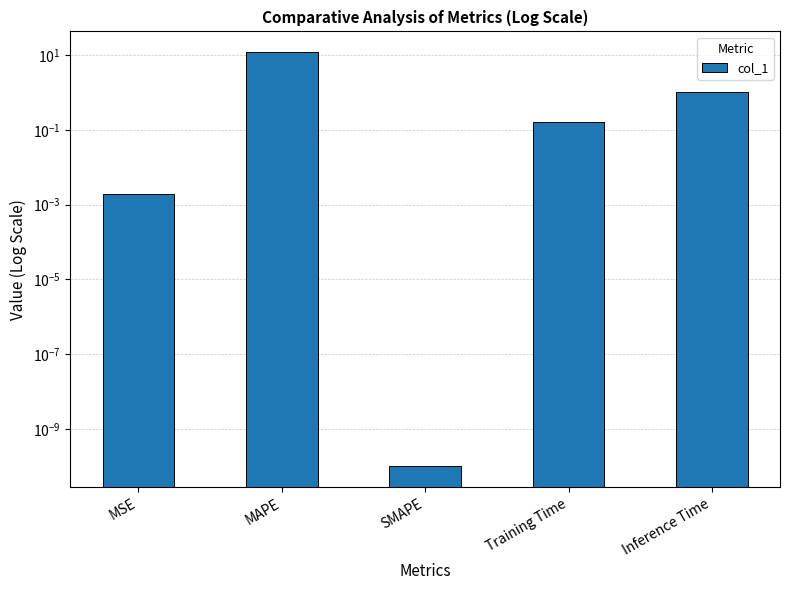

Which has a higher value, SMAPE or MAPE?

MAPE